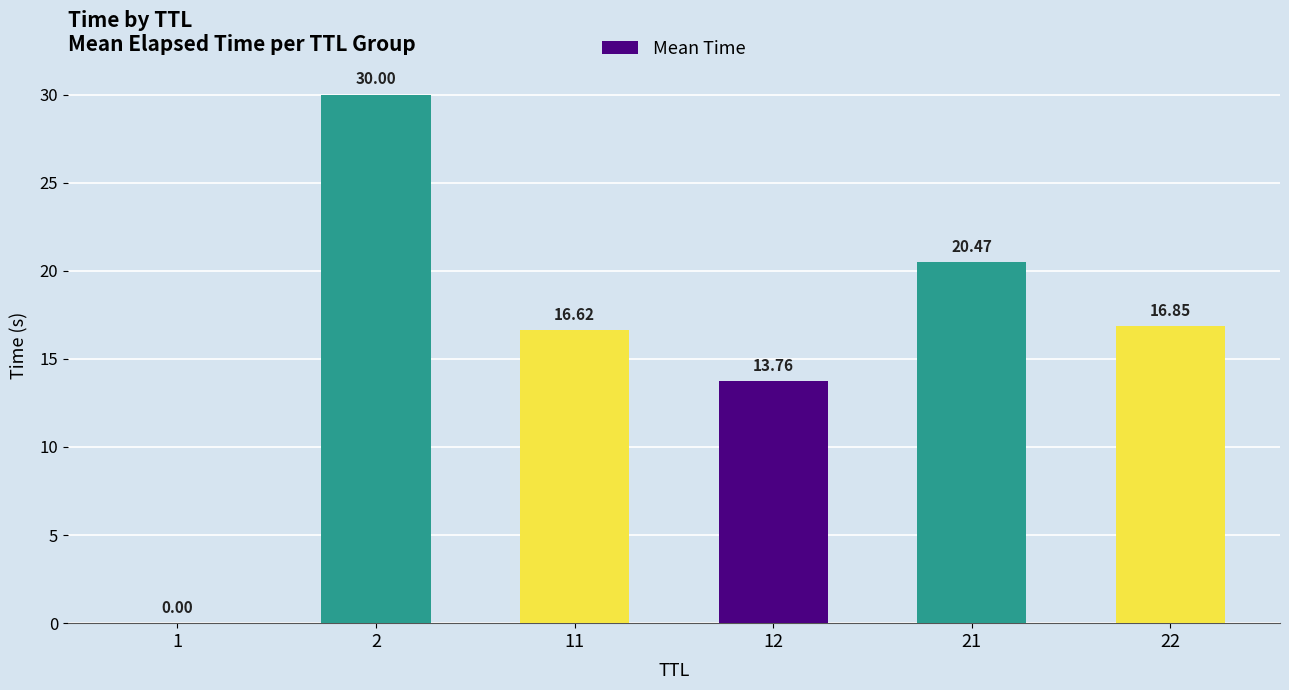

Are the bars horizontal?

No